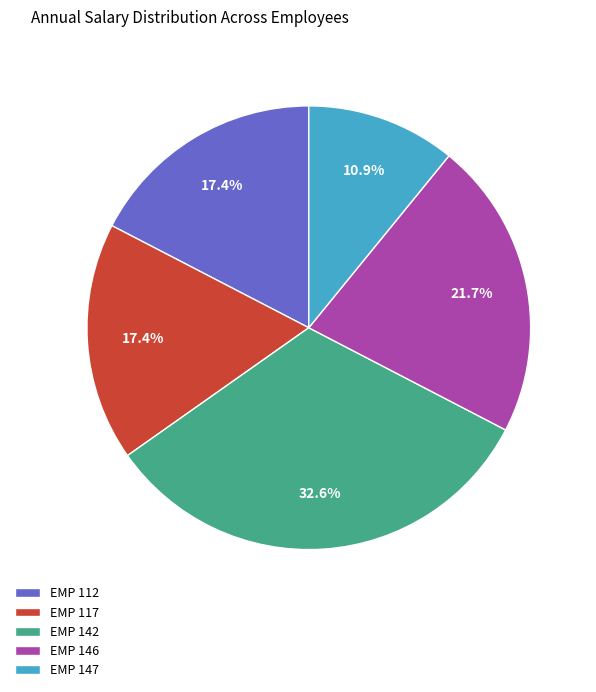

Is it true that EMP 142 is 33% of the pie?

True